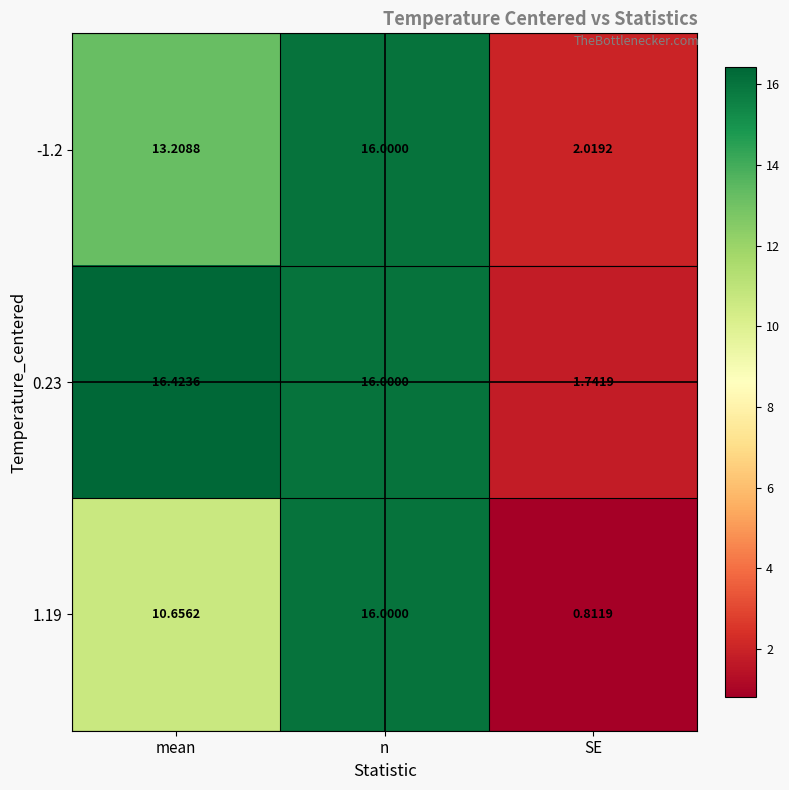

Which category has the lowest value across all series?

SE